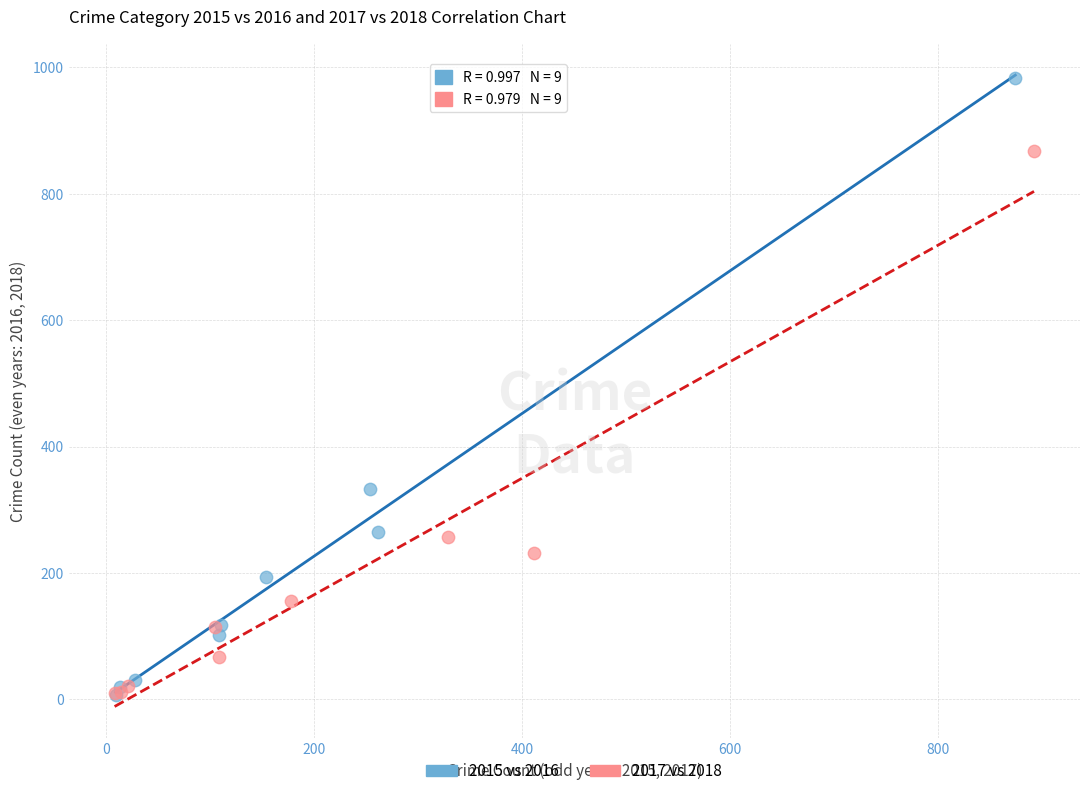

What are all the series names shown in the legend?

2015 vs 2016, 2017 vs 2018